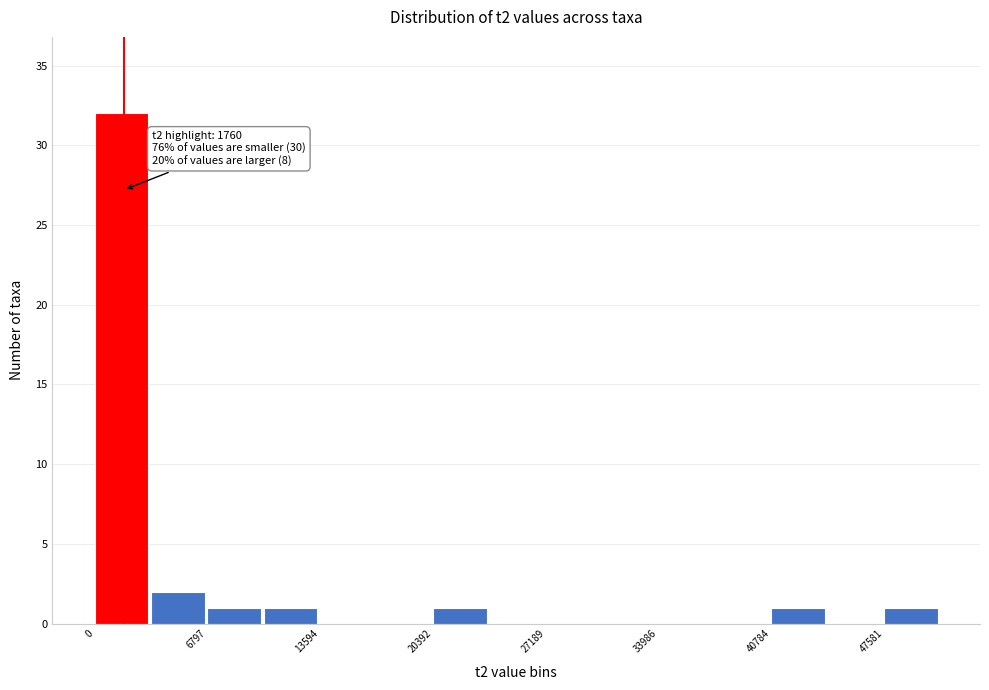

Read against the x-axis, roughly where is the centre of the tallest bar?

2000